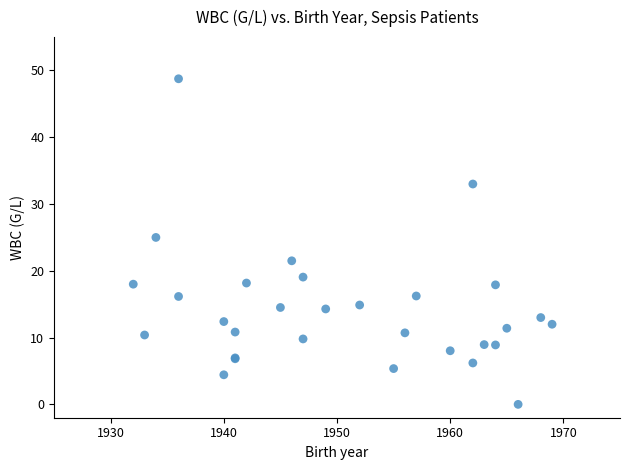

What Y value in the scatter plot is closest to 24?

25.0